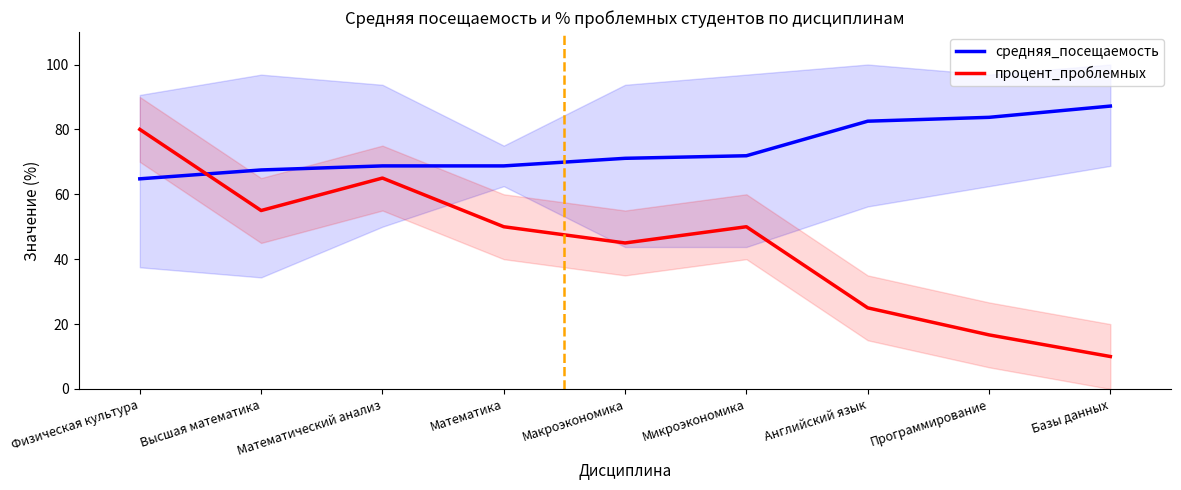

List the labels in order of средняя_посещаемость value, smallest first.

Физическая культура, Высшая математика, Математический анализ, Математика, Макроэкономика, Микроэкономика, Английский язык, Программирование, Базы данных